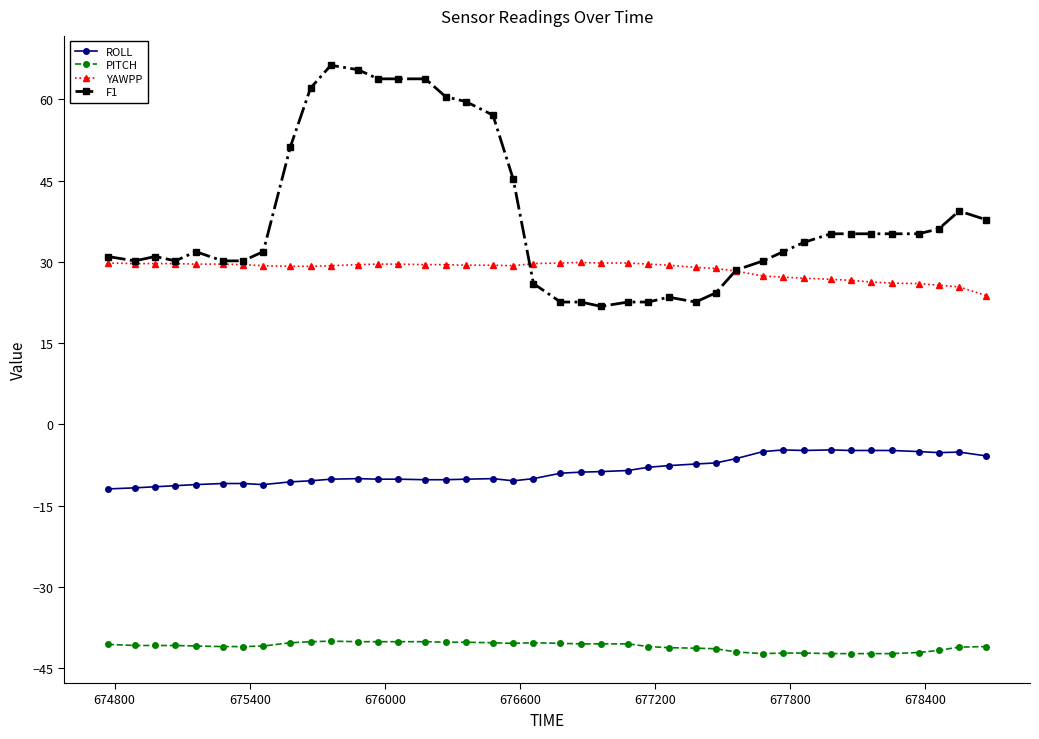

What is the minimum value for PITCH?

-42.3